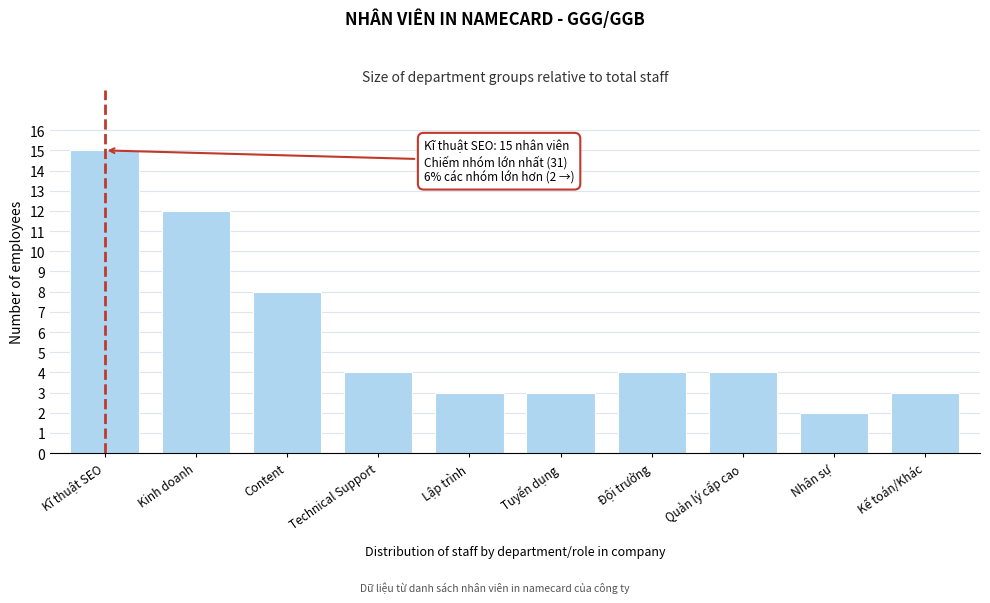

Reading left to right, transcribe all the data shown in this chart.

15	12	8	4	3	3	4	4	2	3